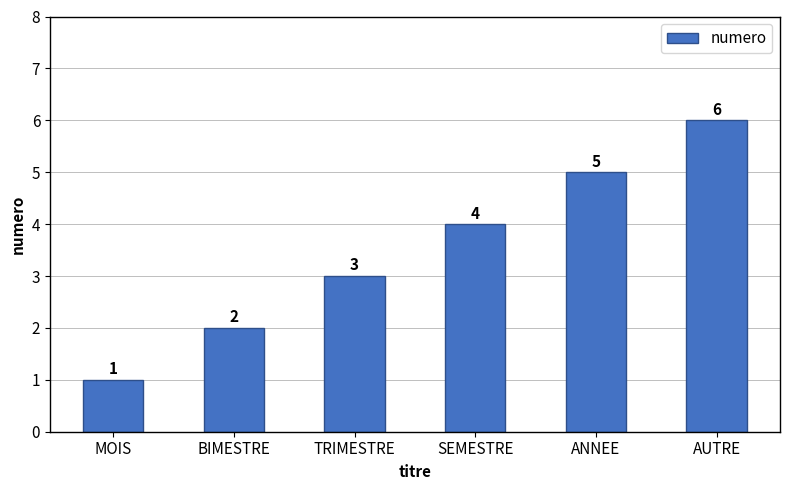

Does the chart contain stacked bars?

No